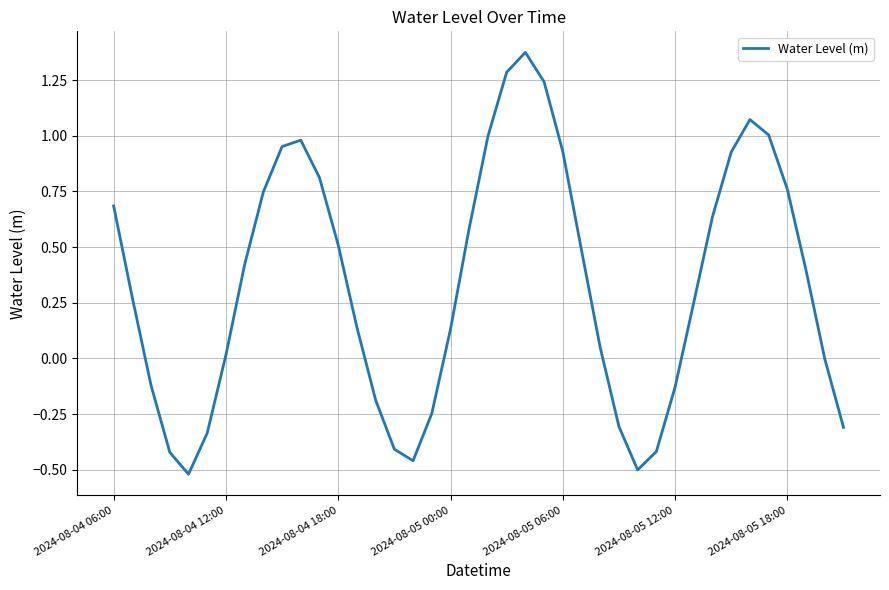

What is the difference between the maximum and minimum values?

1.9